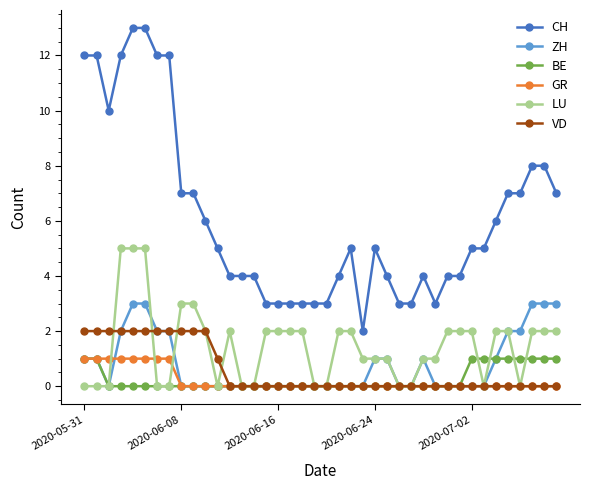

How many lines are shown in the chart?

6